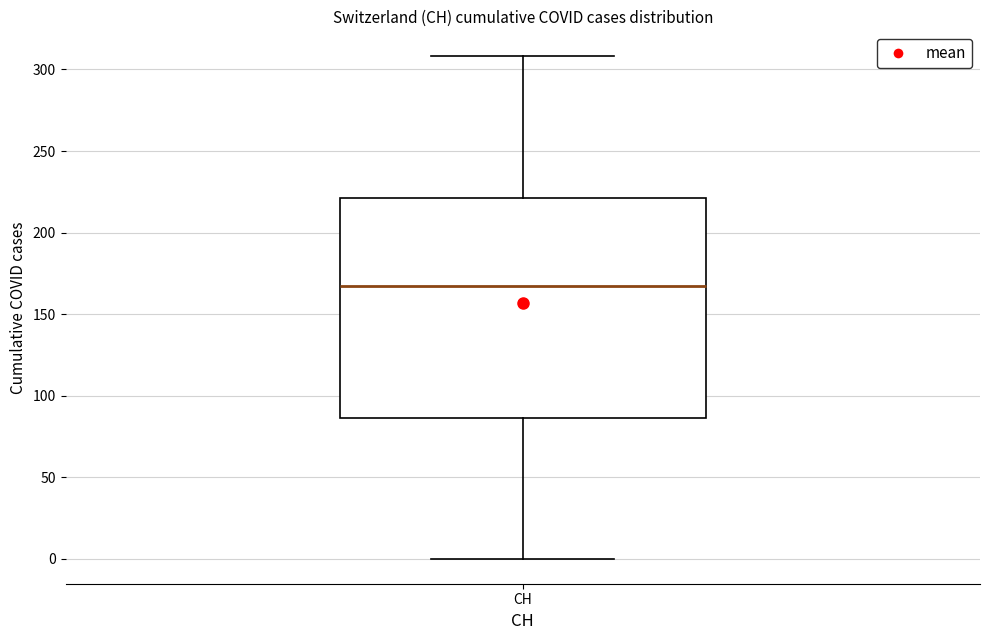

Transcribe this box plot: give where the median line is, the range the box spans, and where the two whiskers end, as read against the y-axis. The values are not printed on the chart, so give them approximately, as read against the axis.

median 165, box 85 to 220, whiskers 0 to 310